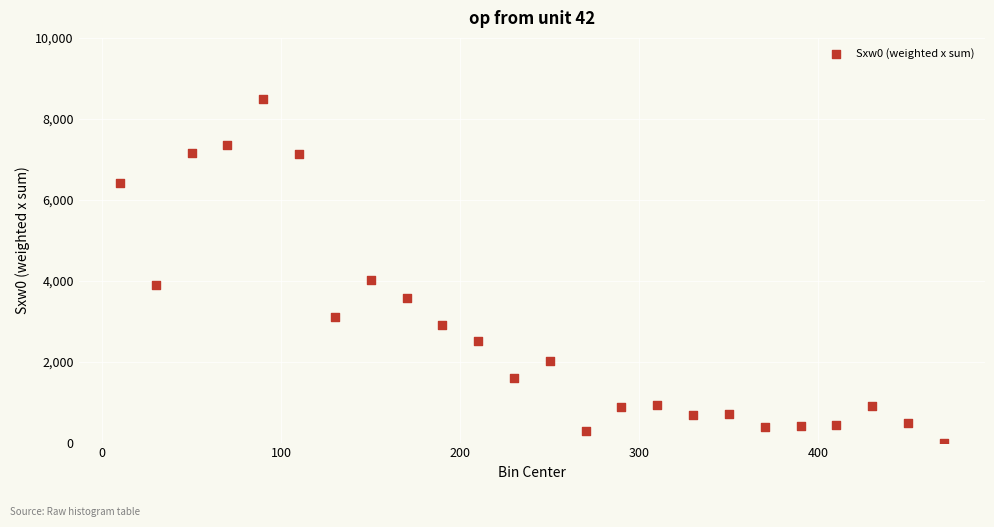

What Y value in the scatter plot is closest to 4250?

4022